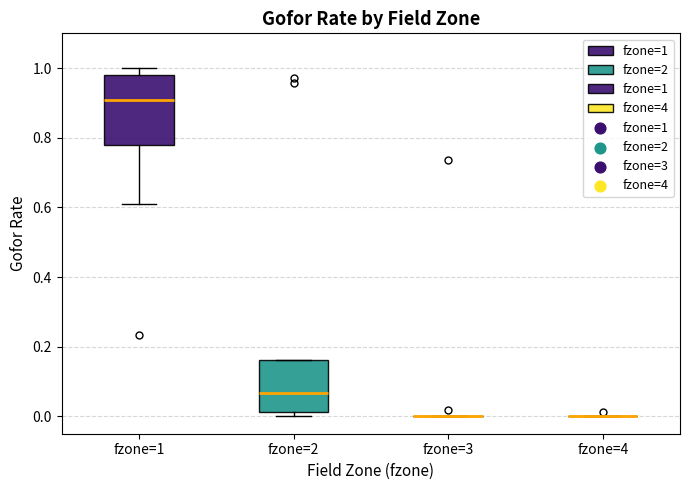

Reading left to right, transcribe this box plot: for each box, give where its median line is, the range the box spans, and where its two whiskers end, as read against the y-axis. The values are not printed on the chart, so give them approximately, as read against the axis.

fzone=1: median 0.90, box 0.78 to 0.98, whiskers 0.60 to 1.00
fzone=2: median 0.06, box 0.02 to 0.16, whiskers 0.00 to 0.16
fzone=3: box collapsed to a line at 0.00, whiskers 0.00 to 0.00
fzone=4: box collapsed to a line at 0.00, whiskers 0.00 to 0.00